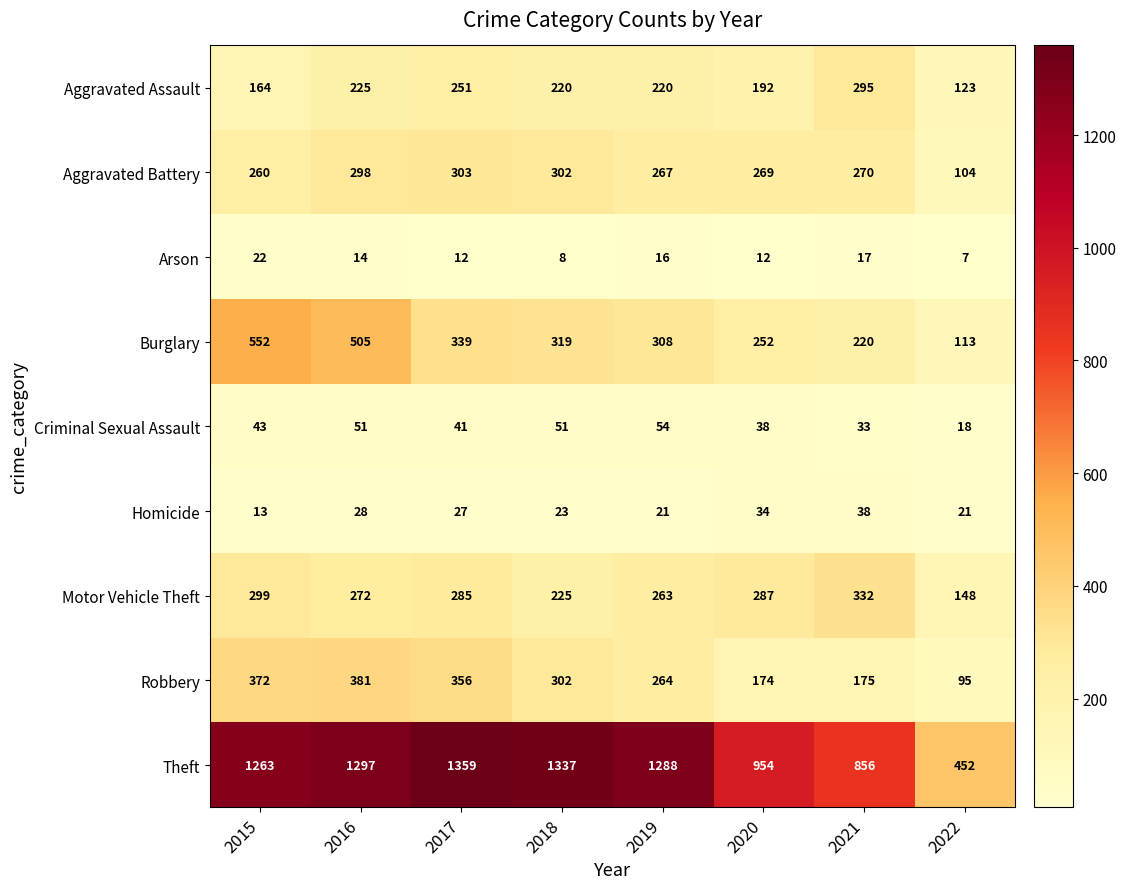

What is the spread (max minus min) of values at 2018?

1329